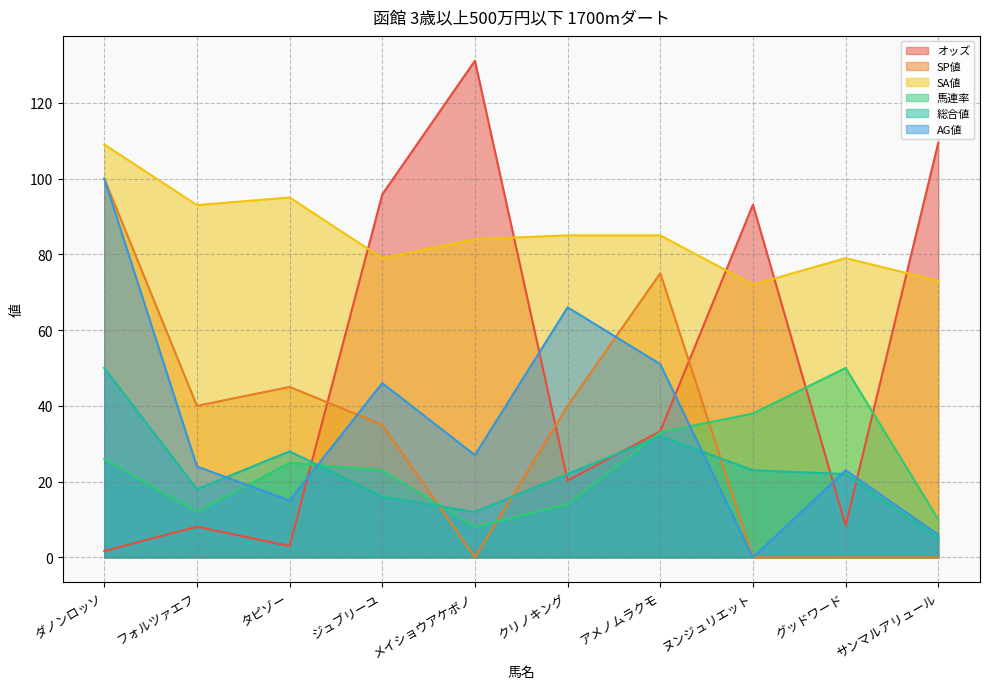

What is the difference between the maximum and minimum values in the SP値 series?

100.0